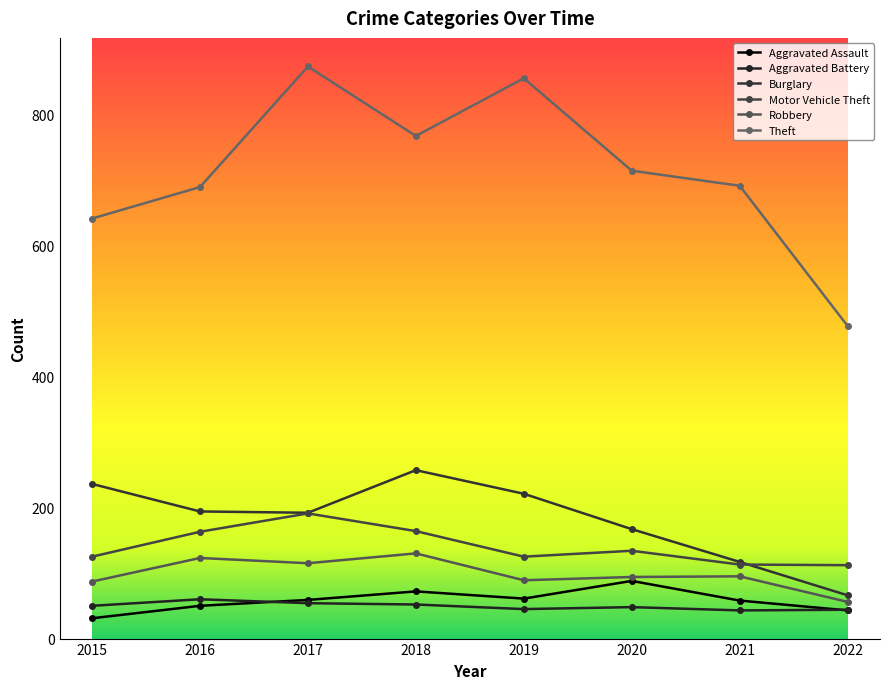

What are all the series names shown in the legend?

Aggravated Assault, Aggravated Battery, Burglary, Motor Vehicle Theft, Robbery, Theft